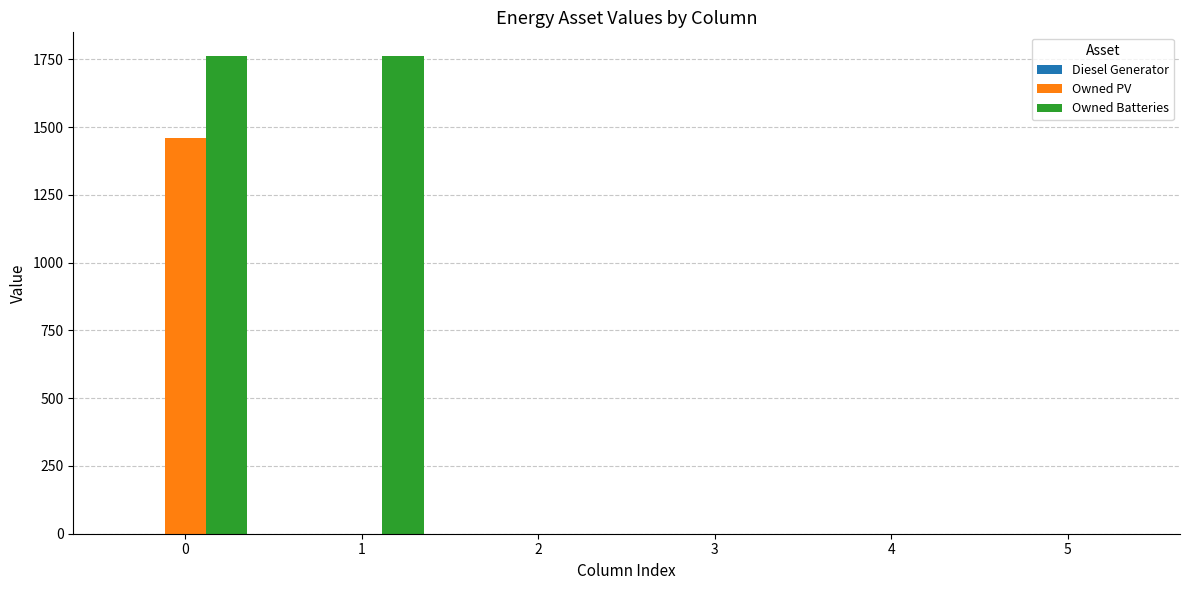

Is the value of Owned Batteries at 4 greater than the value of Owned PV at 0?

No